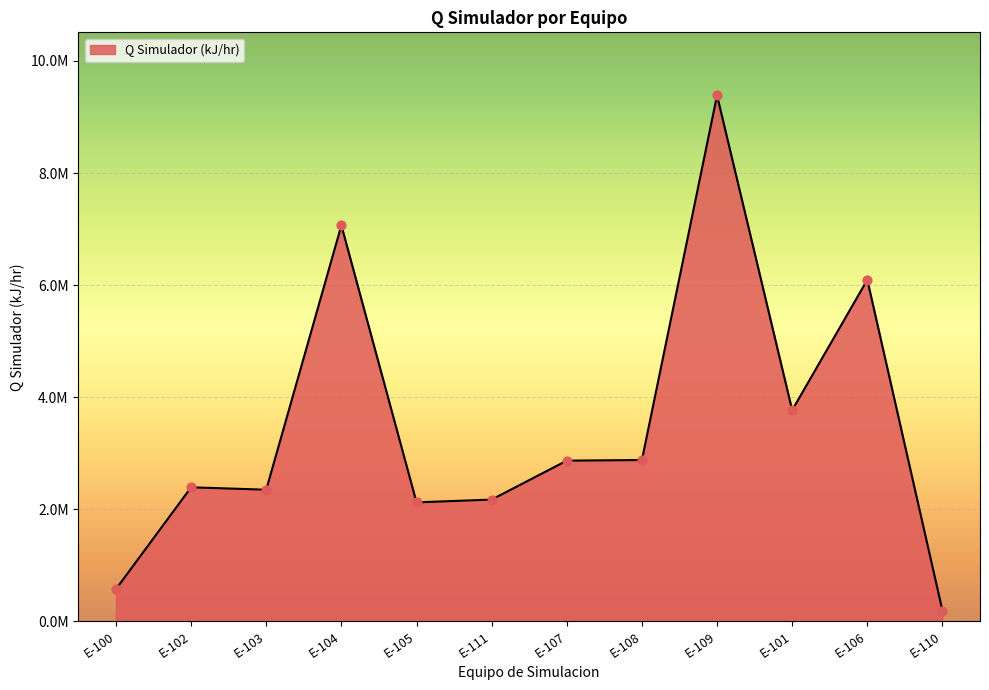

Between E-107 and E-108, which is larger?

E-108